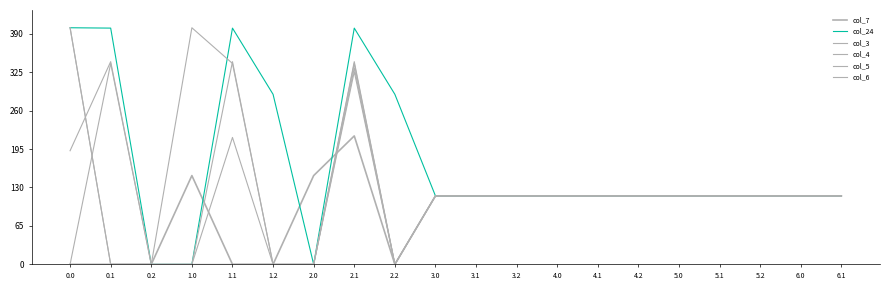

Reading left to right, list all the values displayed in this chart.

col_7: 0.0	0.0	0.0	150.1	0.0	0.0	150.1	217.1	0.0	115.7	115.7	115.7	115.7	115.7	115.7	115.7	115.7	115.7	115.7	115.7
col_24: 400.0	399.4	0.0	0.0	399.4	287.5	0.0	399.4	287.5	115.7	115.7	115.7	115.7	115.7	115.7	115.7	115.7	115.7	115.7	115.7
col_3: 192.1	342.7	0.0	0.0	342.7	0.0	0.0	342.7	0.0	115.7	115.7	115.7	115.7	115.7	115.7	115.7	115.7	115.7	115.7	115.7
col_4: 0.0	339.6	0.0	400.0	339.6	0.0	0.0	339.6	0.0	115.7	115.7	115.7	115.7	115.7	115.7	115.7	115.7	115.7	115.7	115.7
col_5: 400.0	0.0	0.0	0.0	0.0	0.0	0.0	325.7	0.0	115.7	115.7	115.7	115.7	115.7	115.7	115.7	115.7	115.7	115.7	115.7
col_6: 400.0	0.0	0.0	0.0	214.5	0.0	0.0	332.2	0.0	115.7	115.7	115.7	115.7	115.7	115.7	115.7	115.7	115.7	115.7	115.7